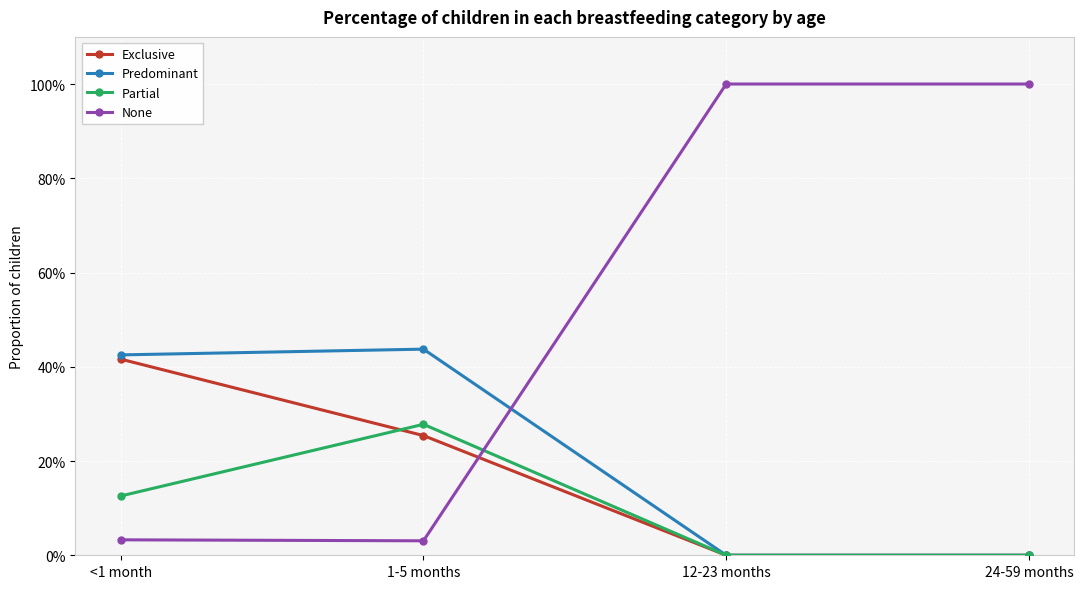

Does the chart have visible grid lines?

Yes